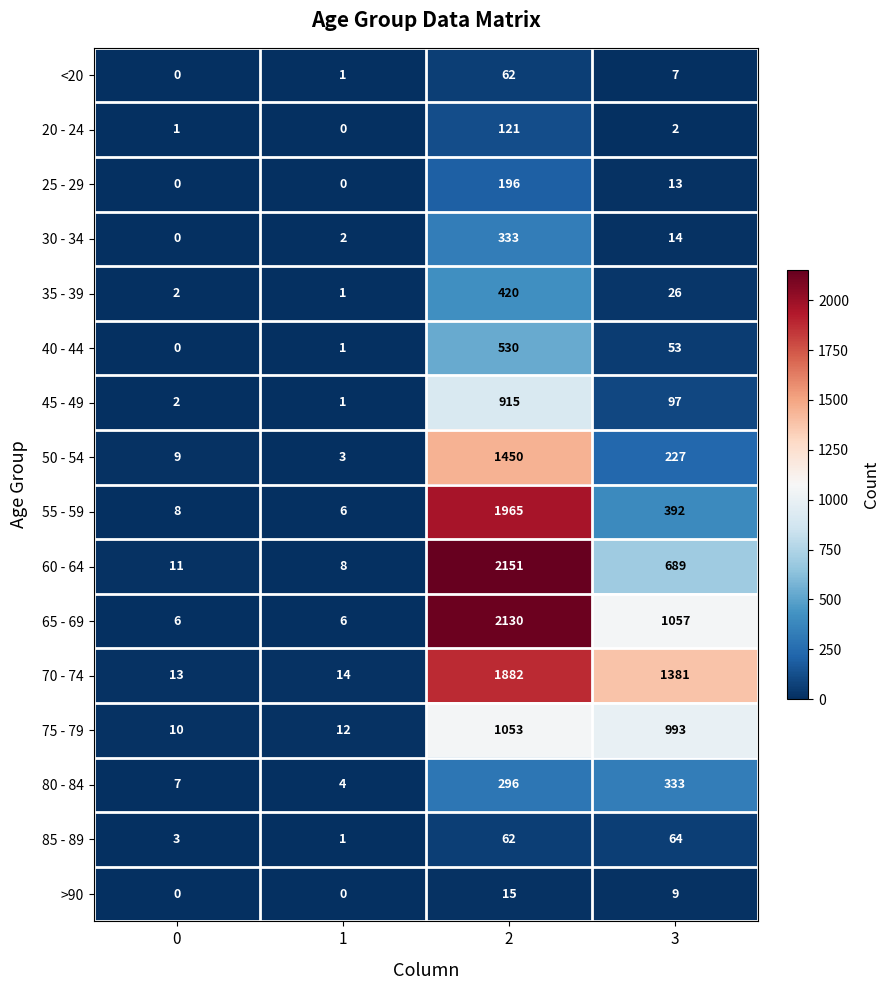

Rank the categories by 60 - 64 value from lowest to highest.

1, 0, 3, 2